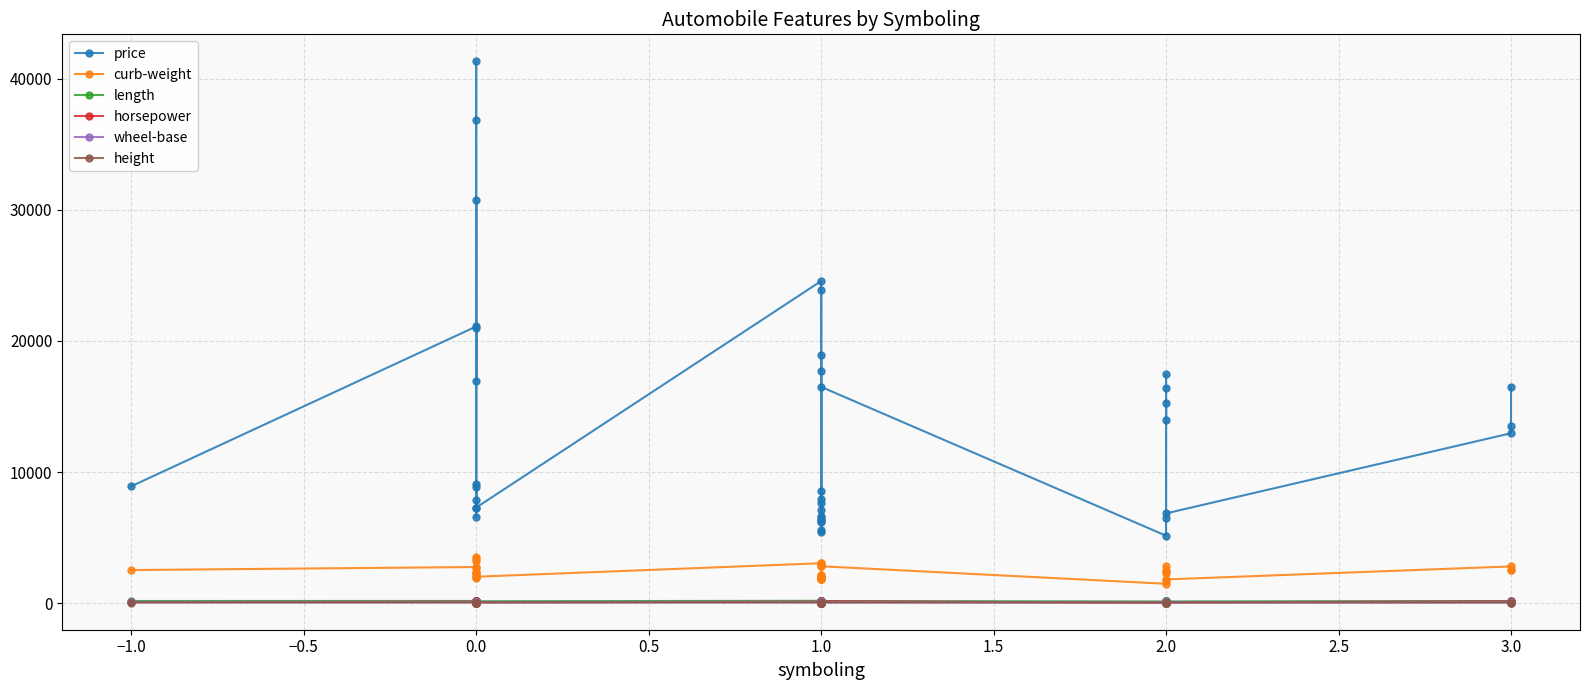

What is the maximum value shown in the chart?

41315.0